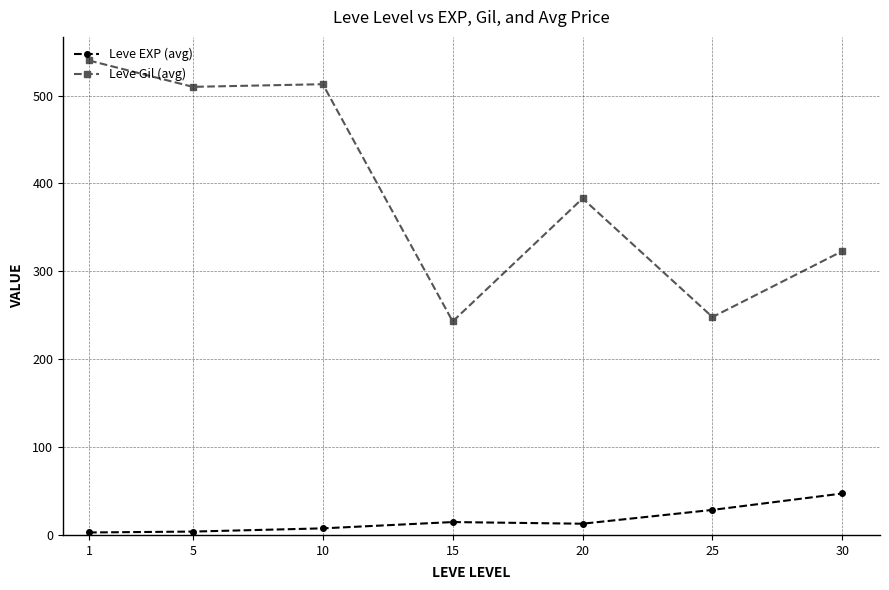

What is the difference between the maximum and minimum values in the Leve Gil (avg) series?

297.0